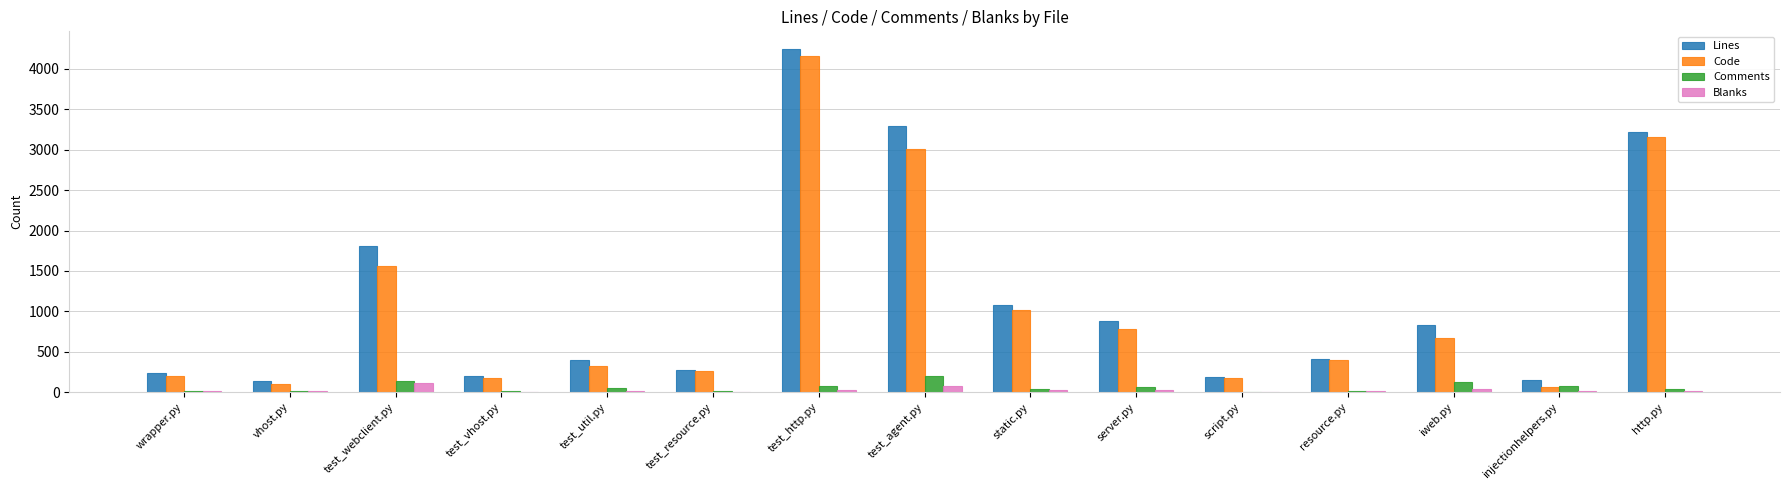

Is it true that Lines equals 351 at test_vhost.py?

False